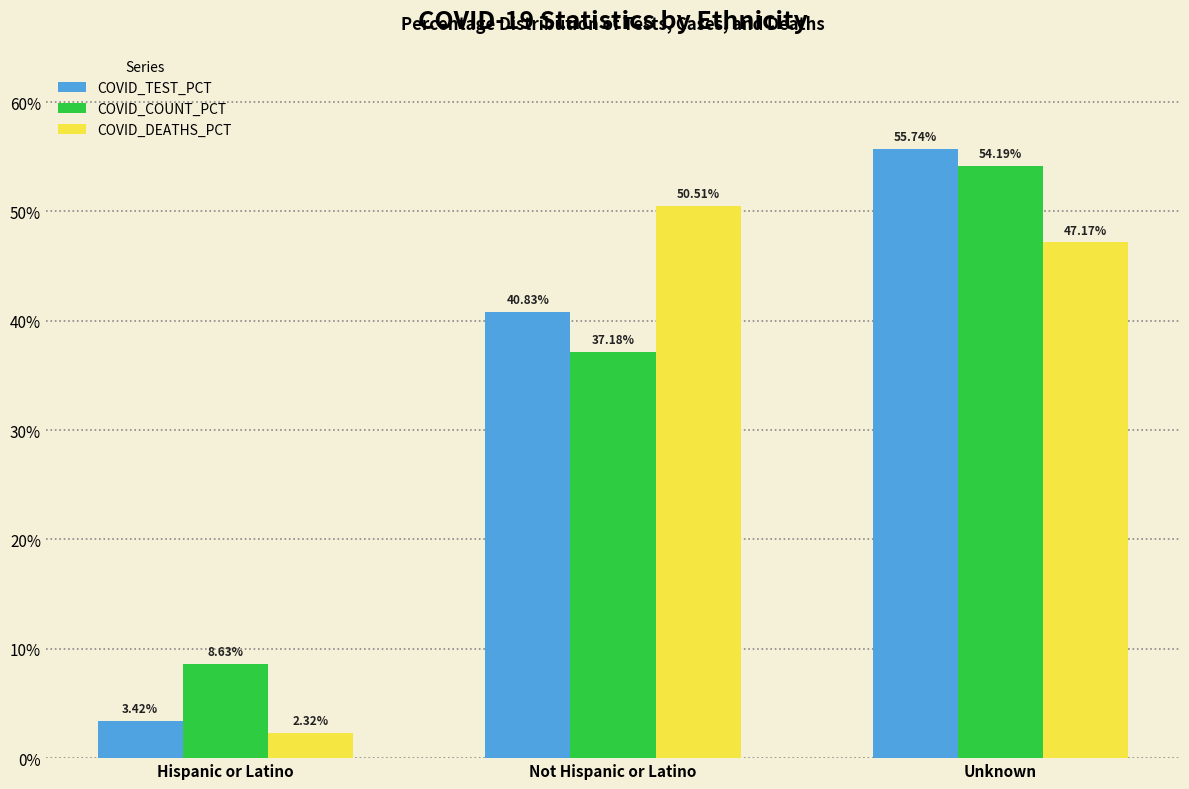

How many data points in COVID_DEATHS_PCT are less than 47?

1